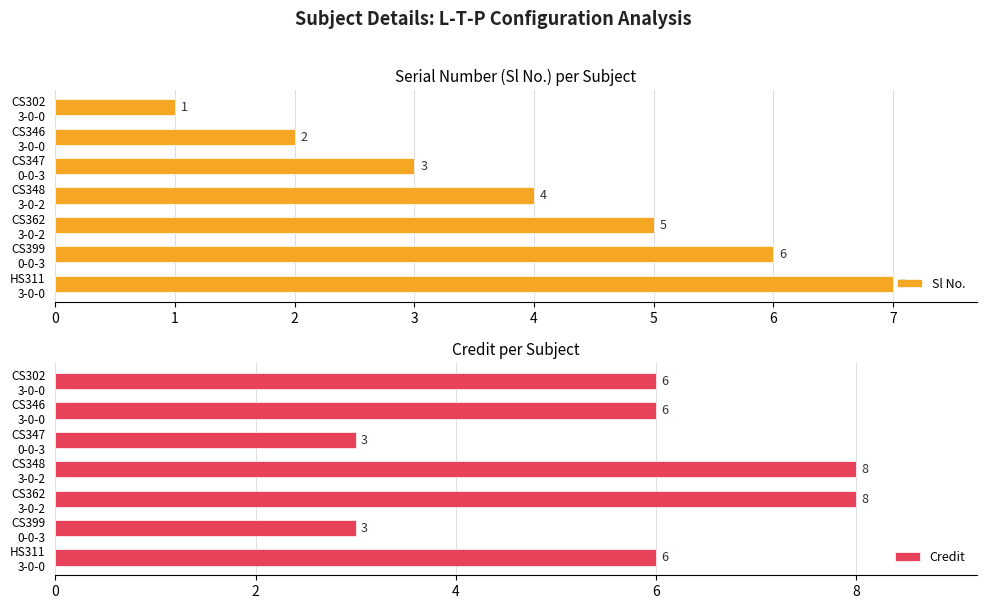

At how many categories does at least one series exceed 5?

6